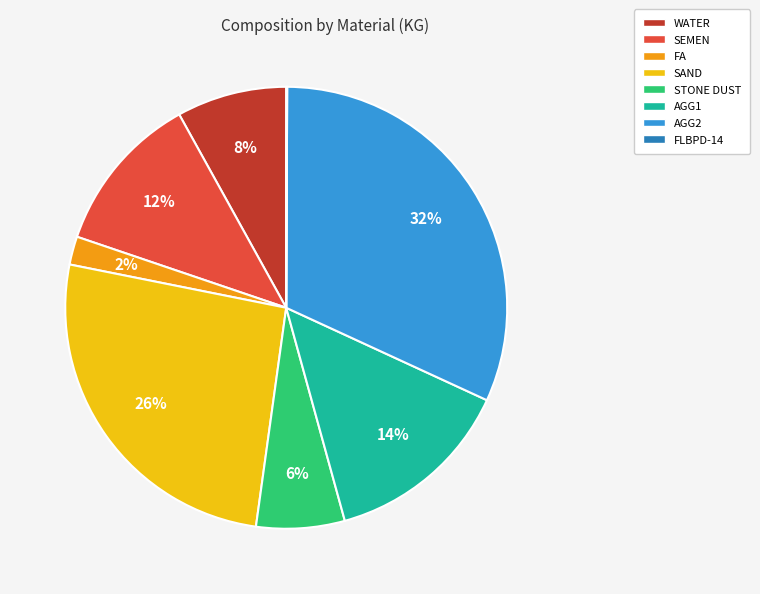

Do WATER and FA together represent more than half of the pie?

No